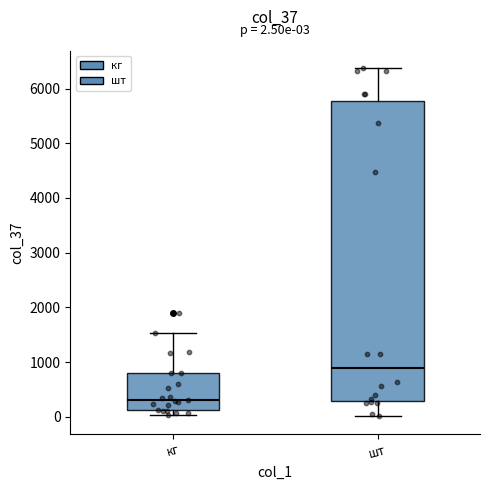

Which box has the lowest median line?

кг